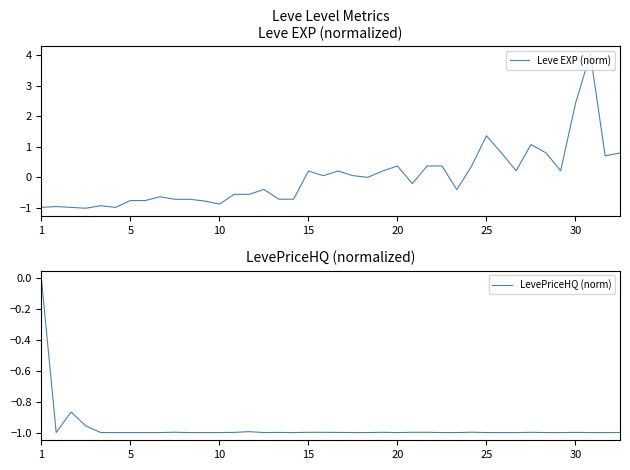

What is the minimum value for Leve EXP (norm)?

-1.0